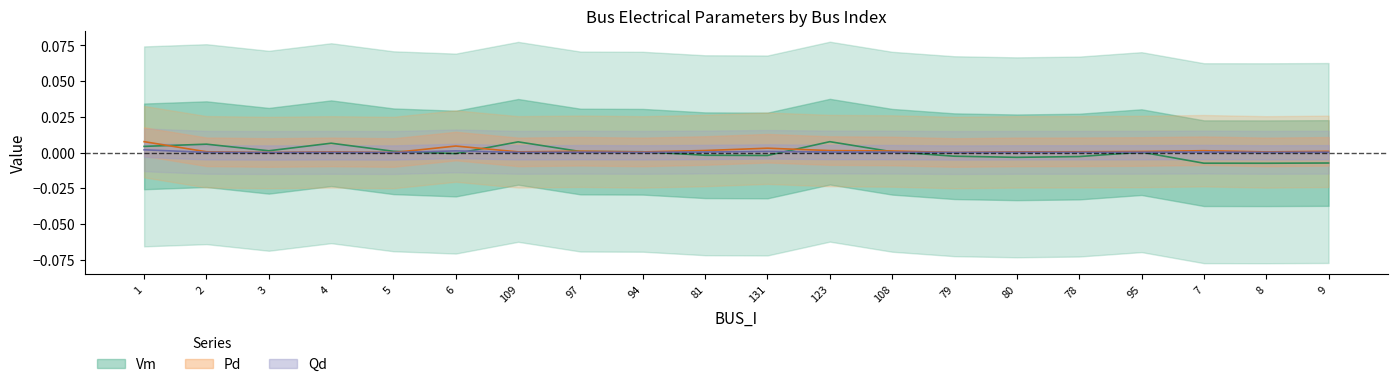

True or false: Qd and Pd cross at least once.

False